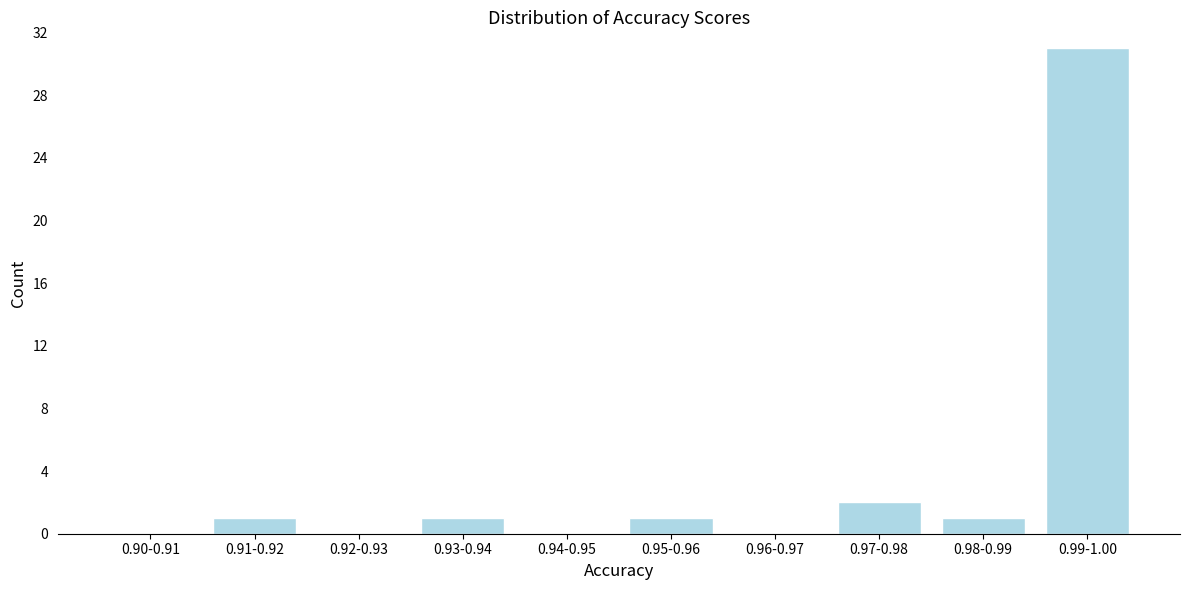

Reading left to right, extract all data points from this chart.

0.90-0.91=0	0.91-0.92=1	0.92-0.93=0	0.93-0.94=1	0.94-0.95=0	0.95-0.96=1	0.96-0.97=0	0.97-0.98=2	0.98-0.99=1	0.99-1.00=31